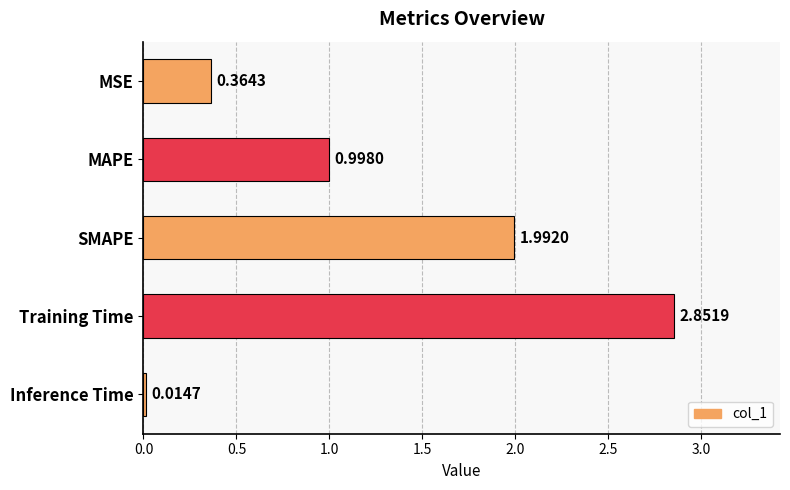

Which has a higher value, SMAPE or Inference Time?

SMAPE